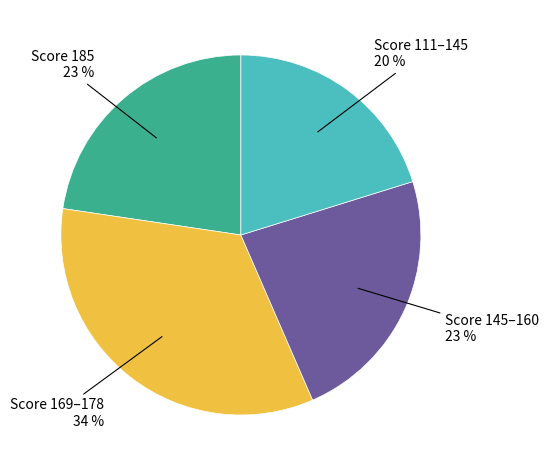

Which category has the biggest portion of the pie?

Score 169–178